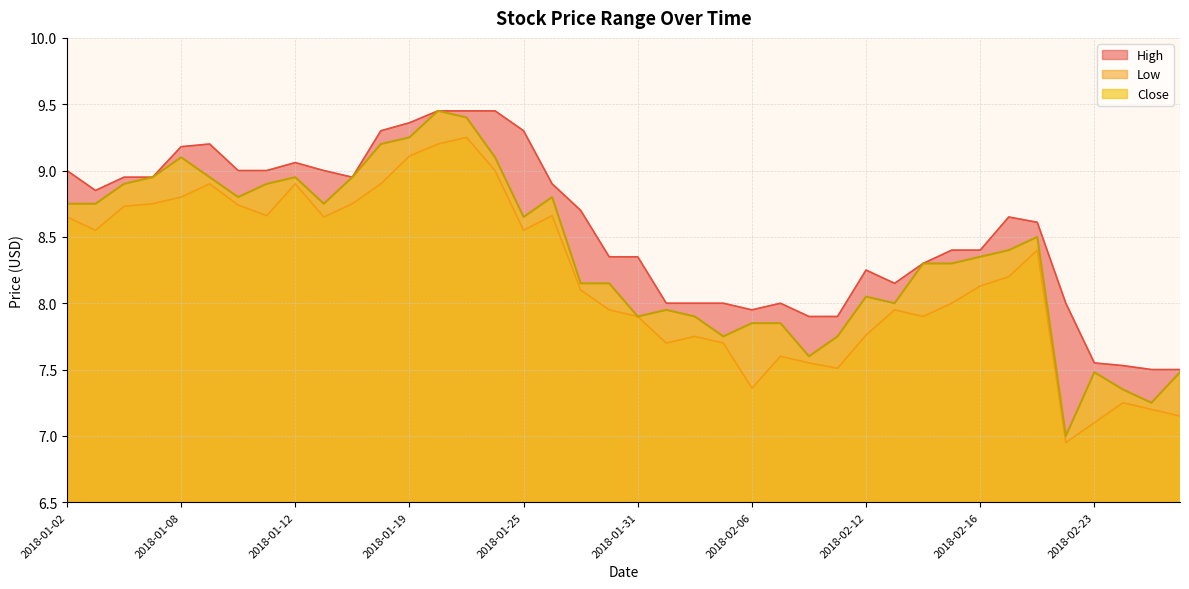

At 2018-02-21, list the series in order from largest to smallest.

High, Close, Low